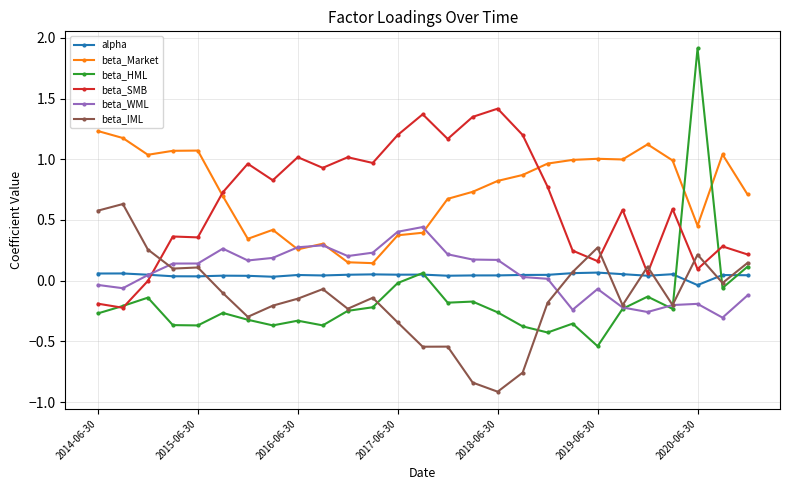

Rank the series by their maximum value, from highest to lowest.

beta_HML, beta_SMB, beta_Market, beta_IML, beta_WML, alpha